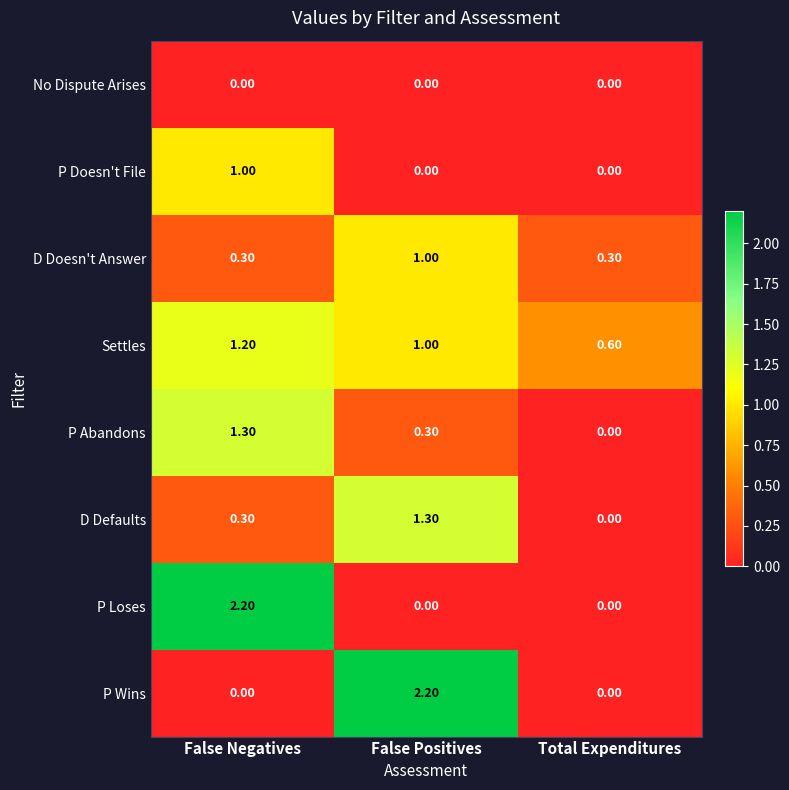

What is the spread (max minus min) of values at Total Expenditures?

0.6